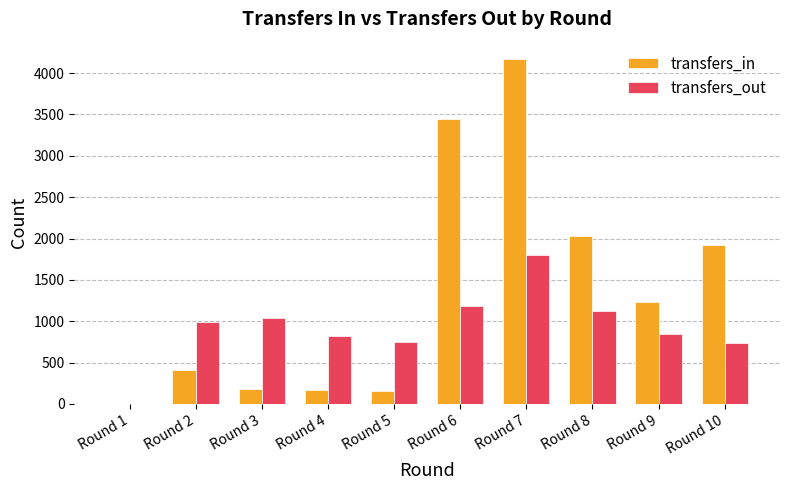

How many positive values does the transfers_out series have?

9